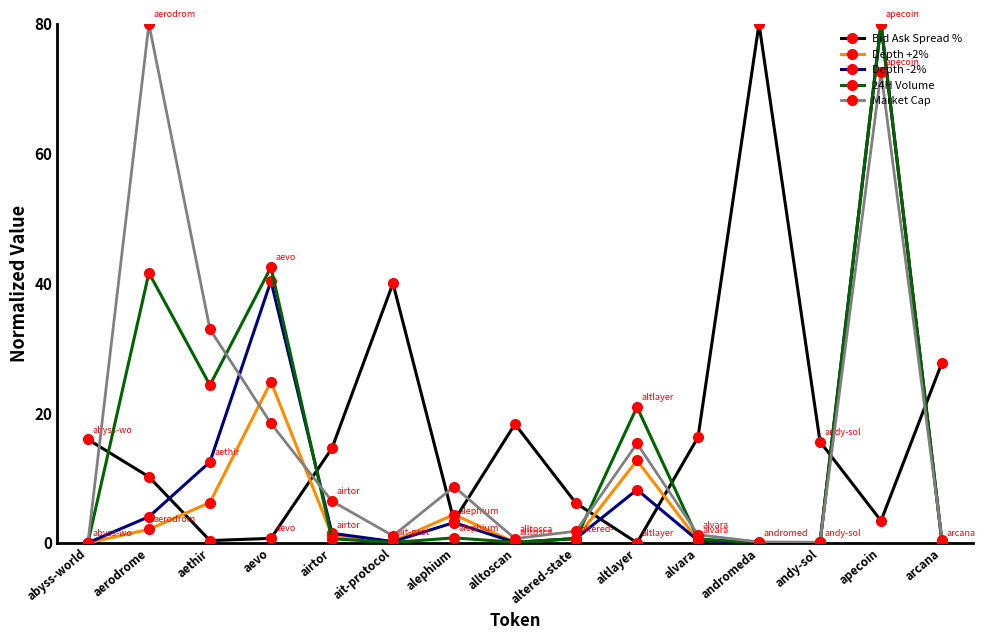

True or false: Depth -2% has more than 0 points higher than both neighbors.

True